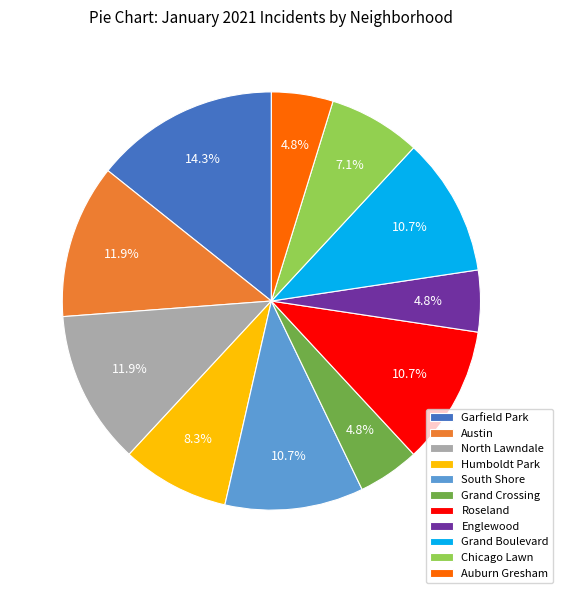

How much of the chart is everything except North Lawndale?

88.1%